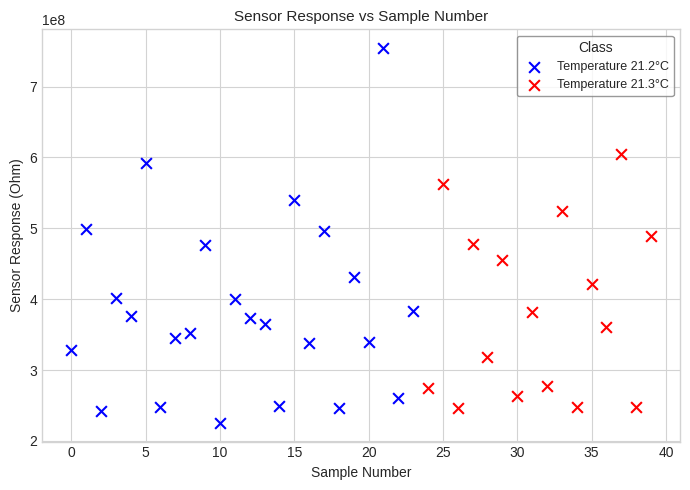

Which series has the widest spread of Y values?

Temperature 21.2°C